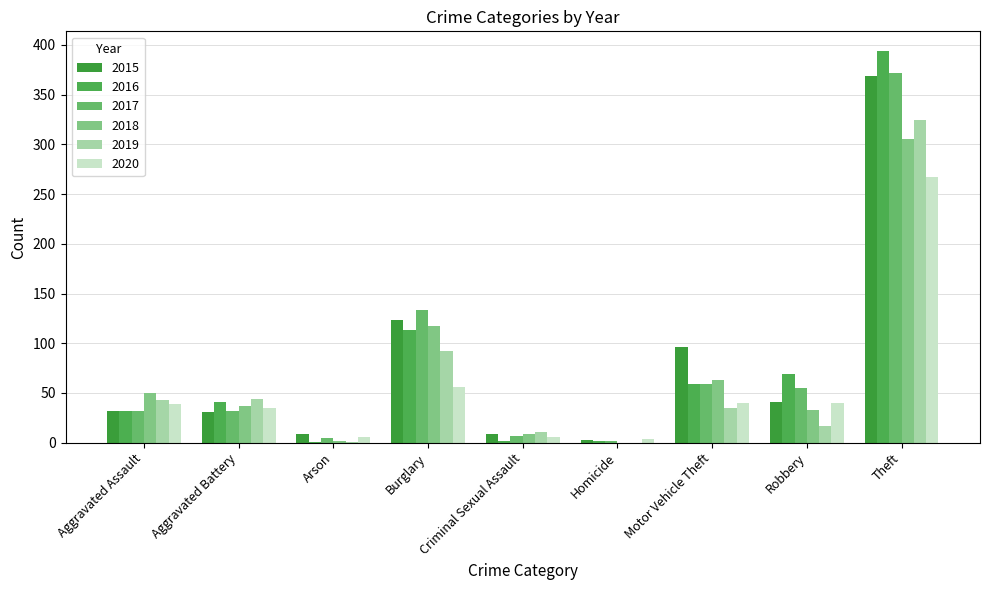

Does the chart contain stacked bars?

No